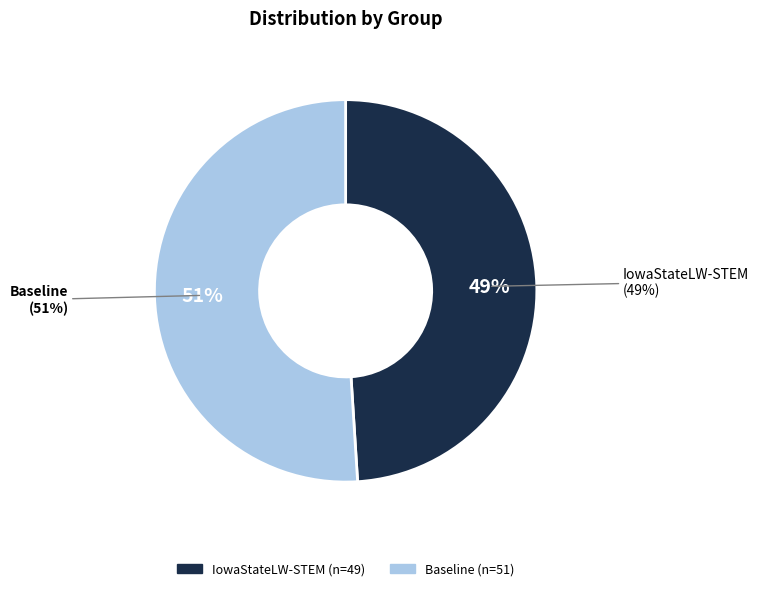

What is the change in value from IowaStateLW-STEM to Baseline?

+2